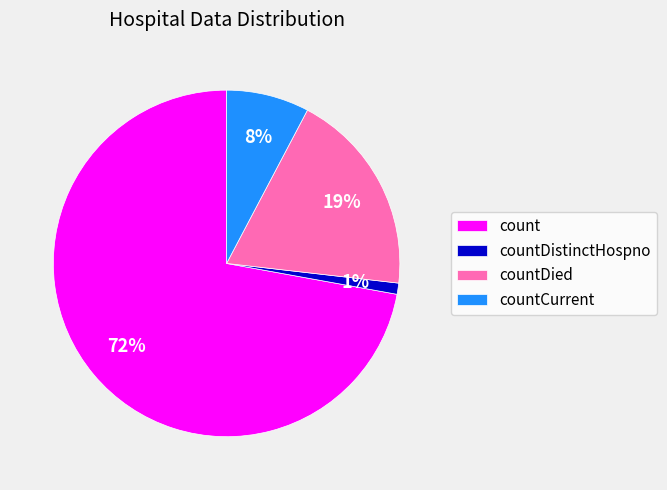

Combined, do countCurrent and count account for over 50%?

Yes